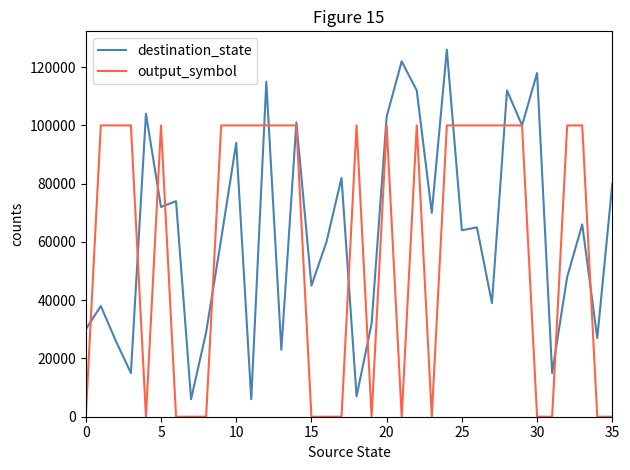

At how many categories does at least one series exceed 61115?

28